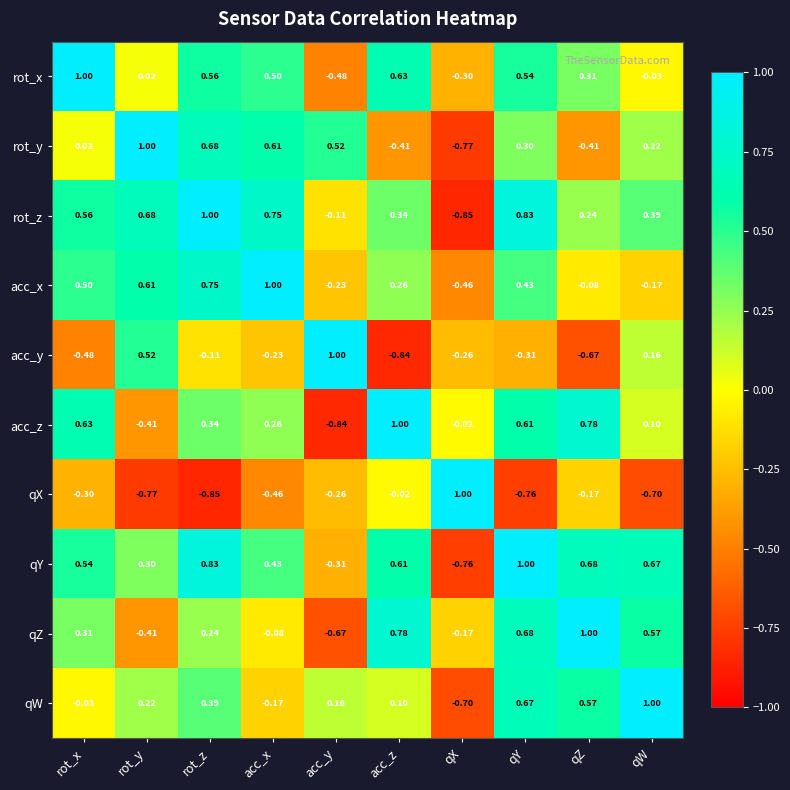

What is the difference between the highest and lowest values at acc_z?

1.8